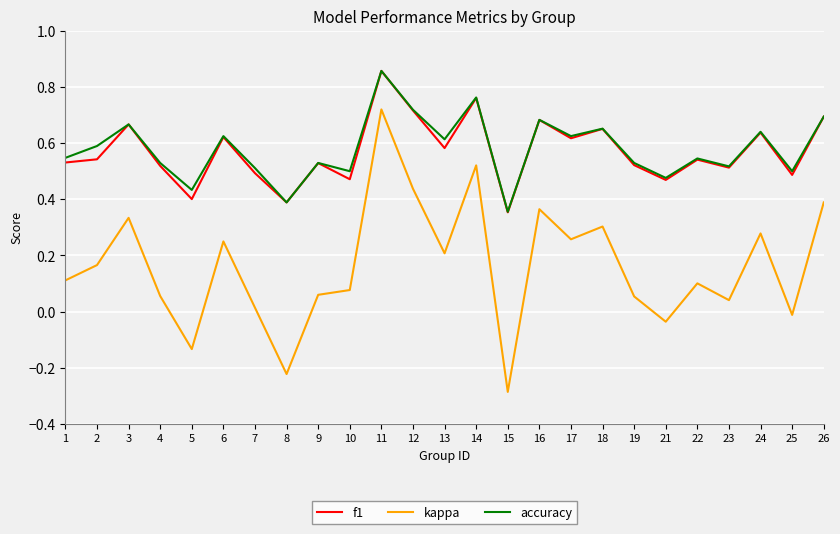

The kappa series shows 0.6 at 3. True or false?

False